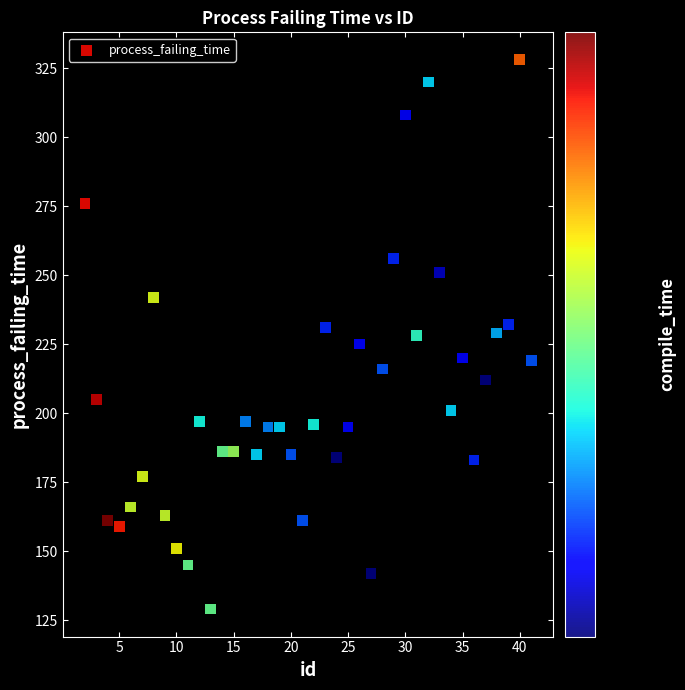

What is the range of X values (max minus min)?

39